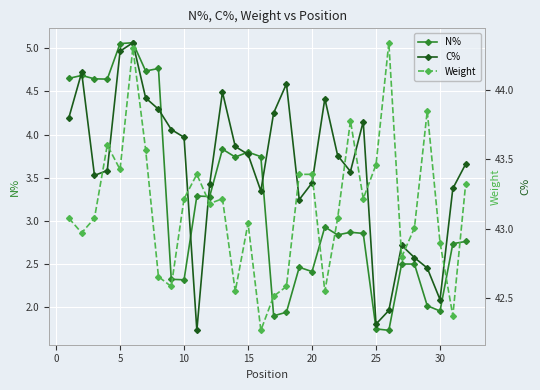

The N% series shows 2.4 at 20. True or false?

True